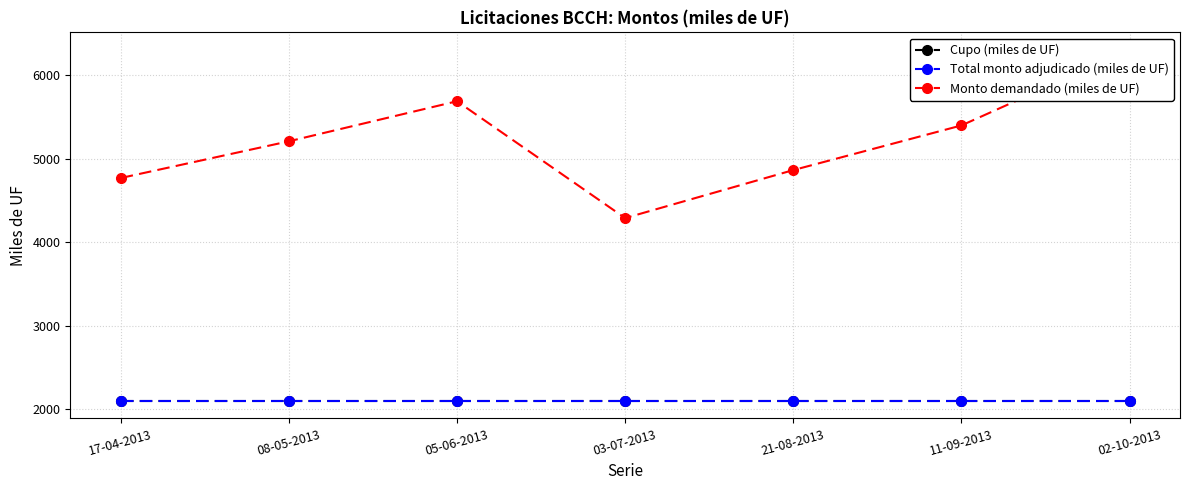

Where is Monto demandado (miles de UF) nearest to the value 5297?

08-05-2013